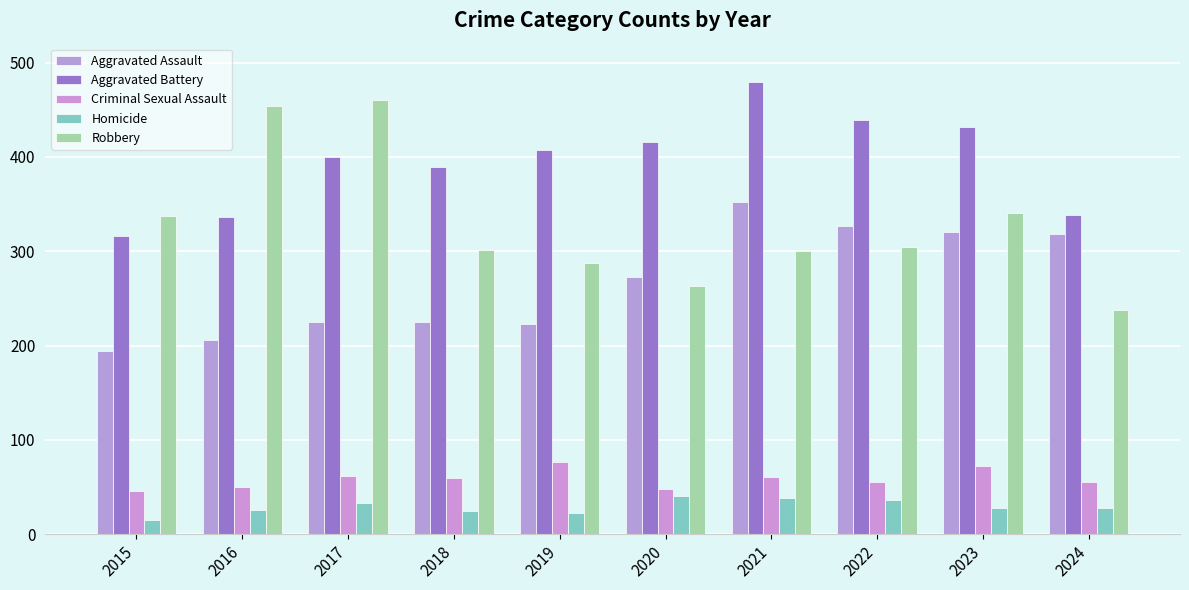

What is the spread (max minus min) of values at 2024?

310